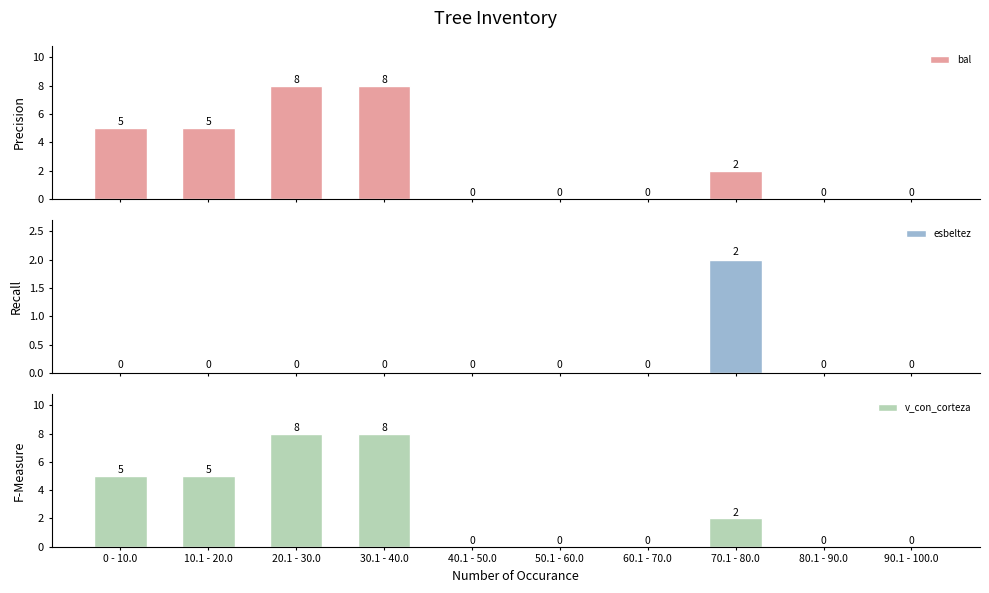

At which label does v_con_corteza reach its peak?

20.1 - 30.0